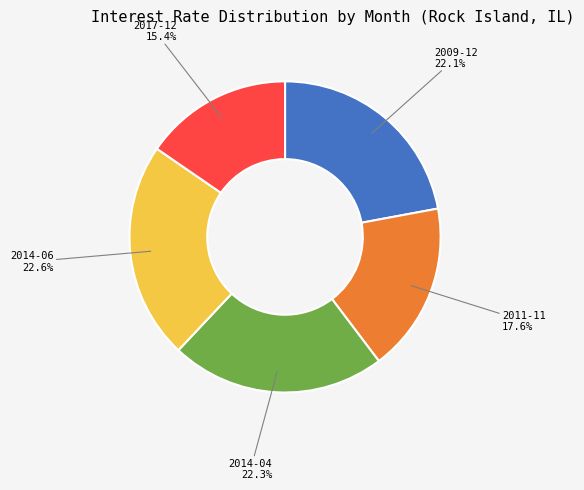

What is the total percentage of 2011-11 and 2014-04?

39.9%